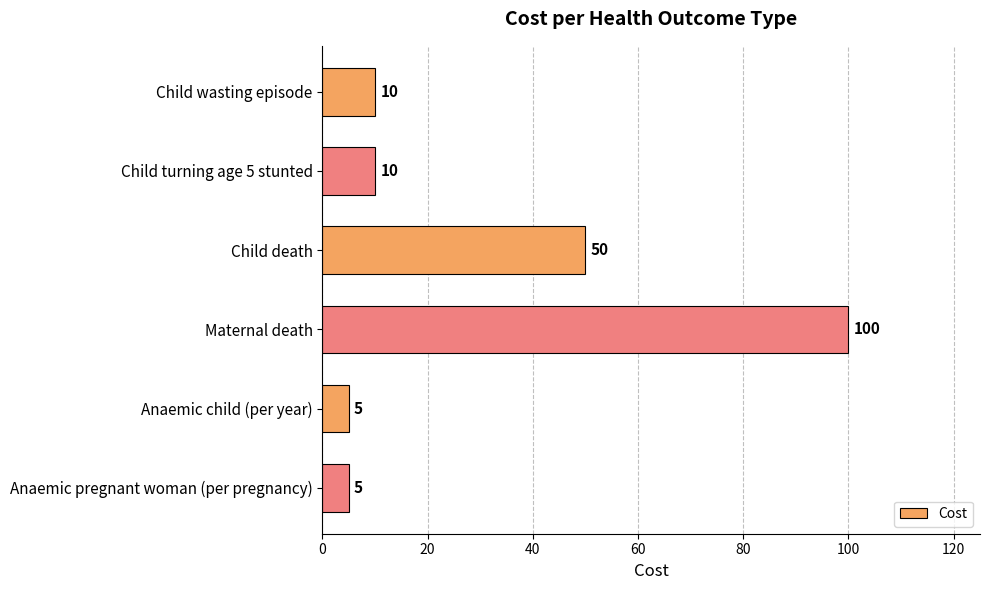

Count the number of data series in this chart.

1